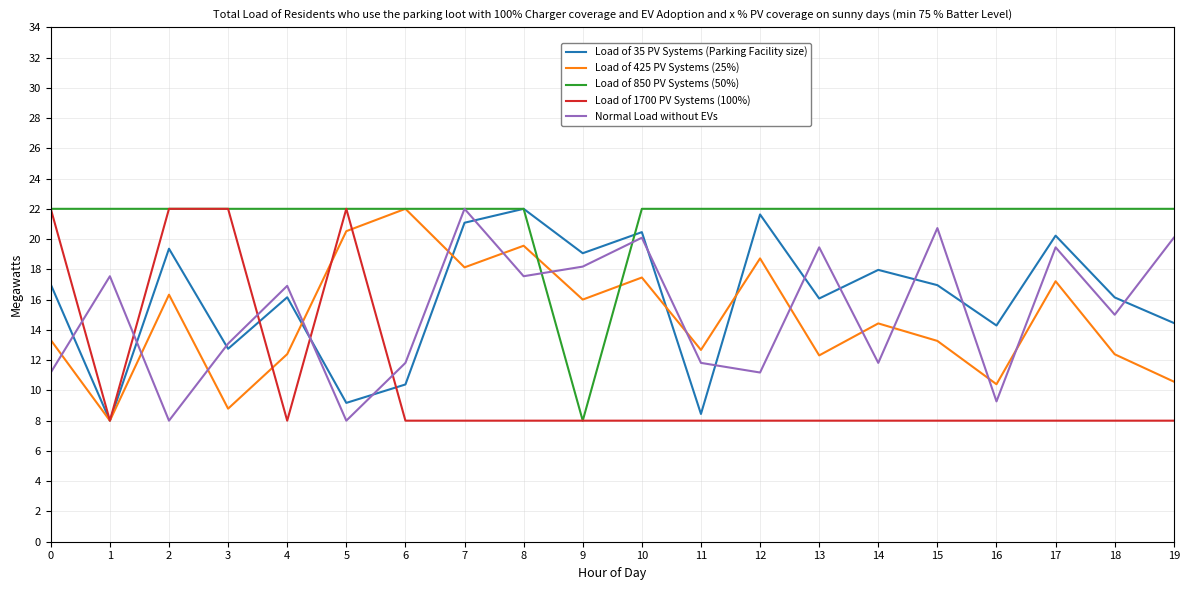

What is the minimum value for Load of 35 PV Systems (Parking Facility size)?

8.0